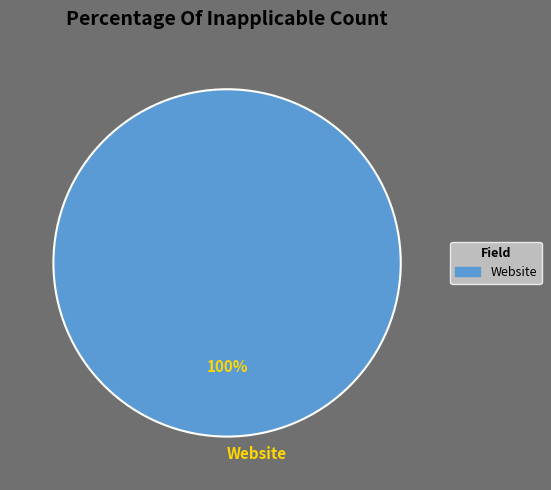

Count the number of slices in the pie.

1